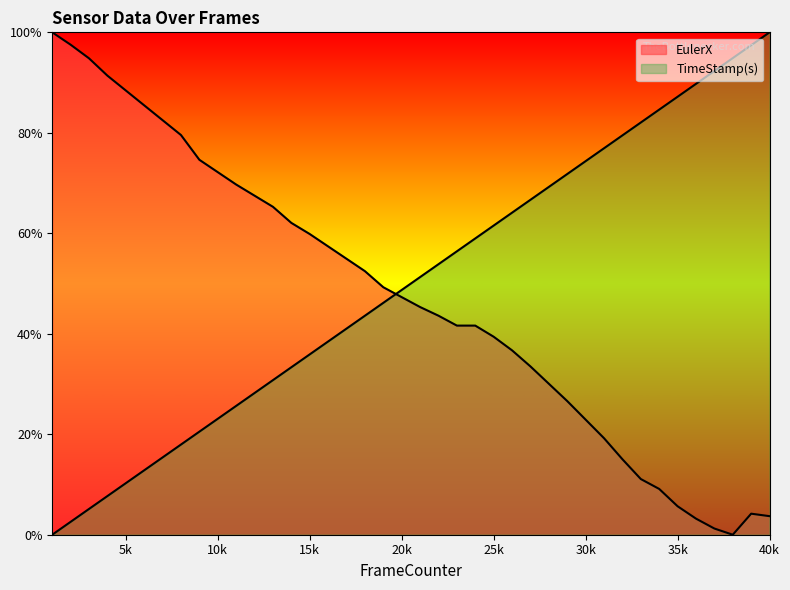

Reading left to right, extract all data points from this chart.

EulerX: 100.0	97.5	94.8	91.4	88.4	85.5	82.5	79.6	74.6	72.2	69.7	67.5	65.3	62.1	59.9	57.4	54.9	52.5	49.3	47.3	45.3	43.6	41.6	41.6	39.4	36.7	33.5	30.0	26.6	22.9	19.2	15.0	11.1	9.1	5.7	3.2	1.2	0.0	4.2	3.7
TimeStamp(s): 0.0	2.6	5.1	7.7	10.3	12.8	15.4	17.9	20.5	23.1	25.6	28.2	30.8	33.3	35.9	38.5	41.0	43.6	46.2	48.7	51.3	53.8	56.4	59.0	61.5	64.1	66.7	69.2	71.8	74.4	76.9	79.5	82.1	84.6	87.2	89.7	92.3	94.9	97.4	100.0